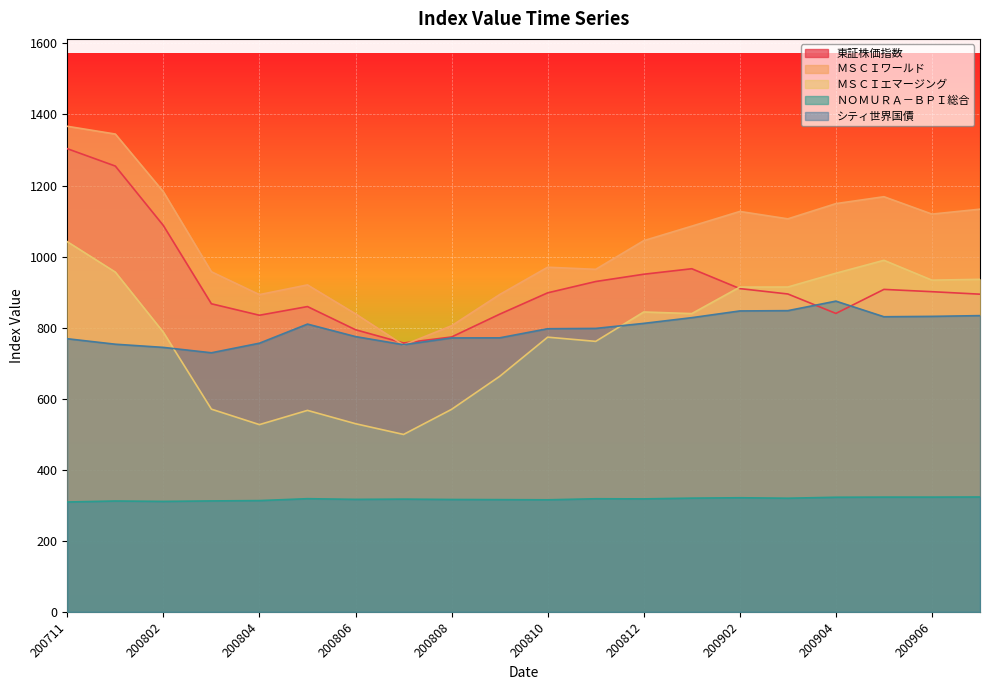

True or false: ＮＯＭＵＲＡ－ＢＰＩ総合 and シティ世界国債 cross at least once.

False